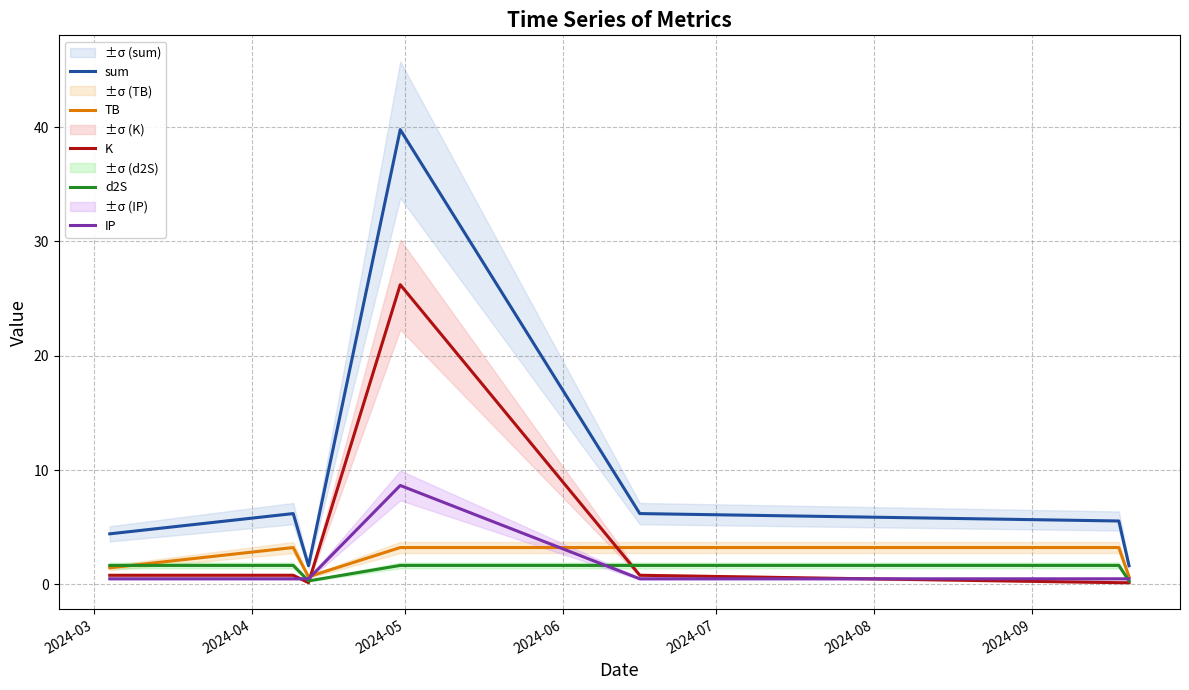

Which series has the largest range (max minus min)?

sum